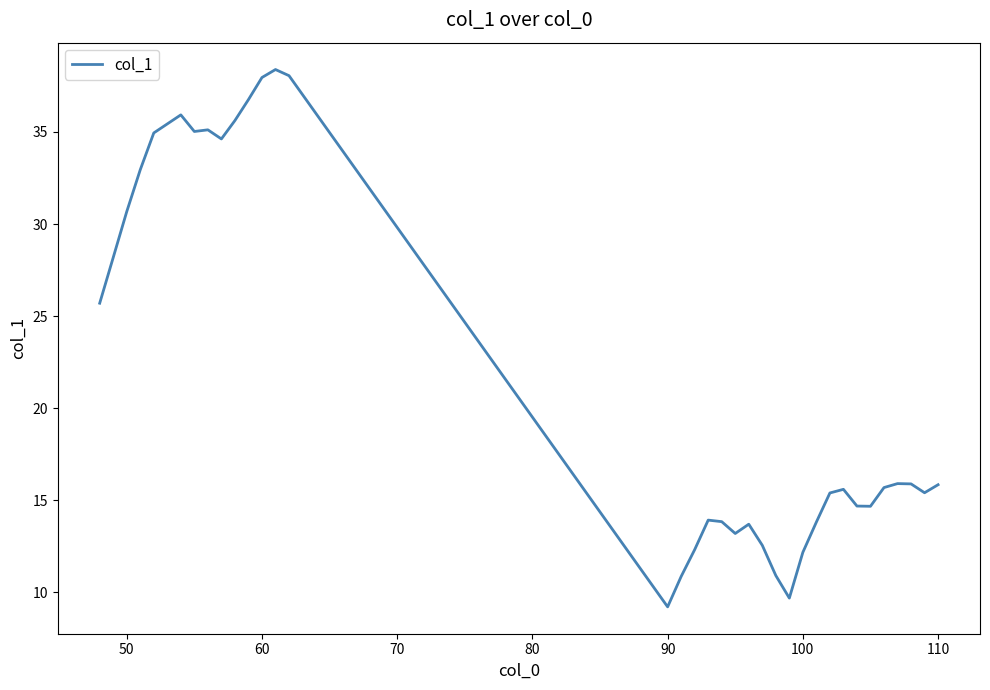

What is the greatest value displayed?

38.4